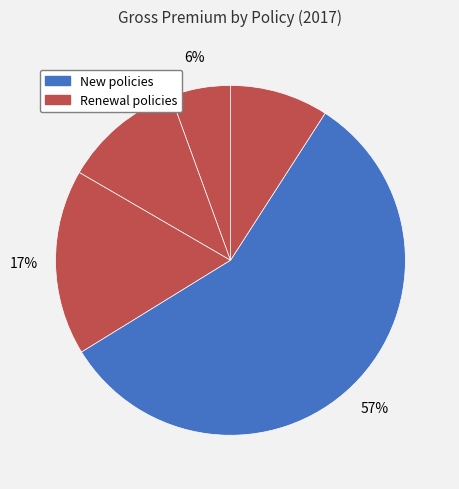

How many segments does this pie chart have?

5